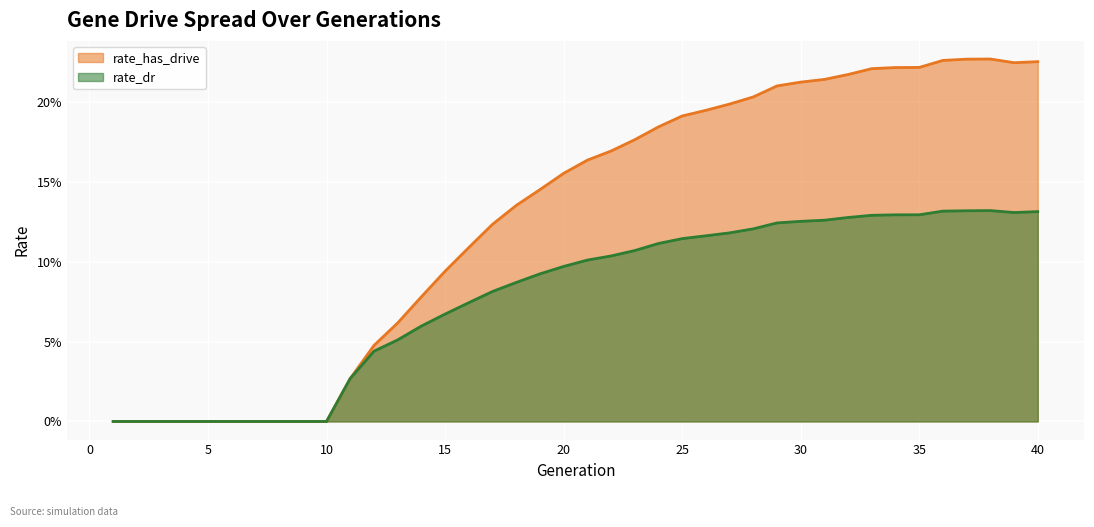

At which label does rate_dr reach its peak?

38